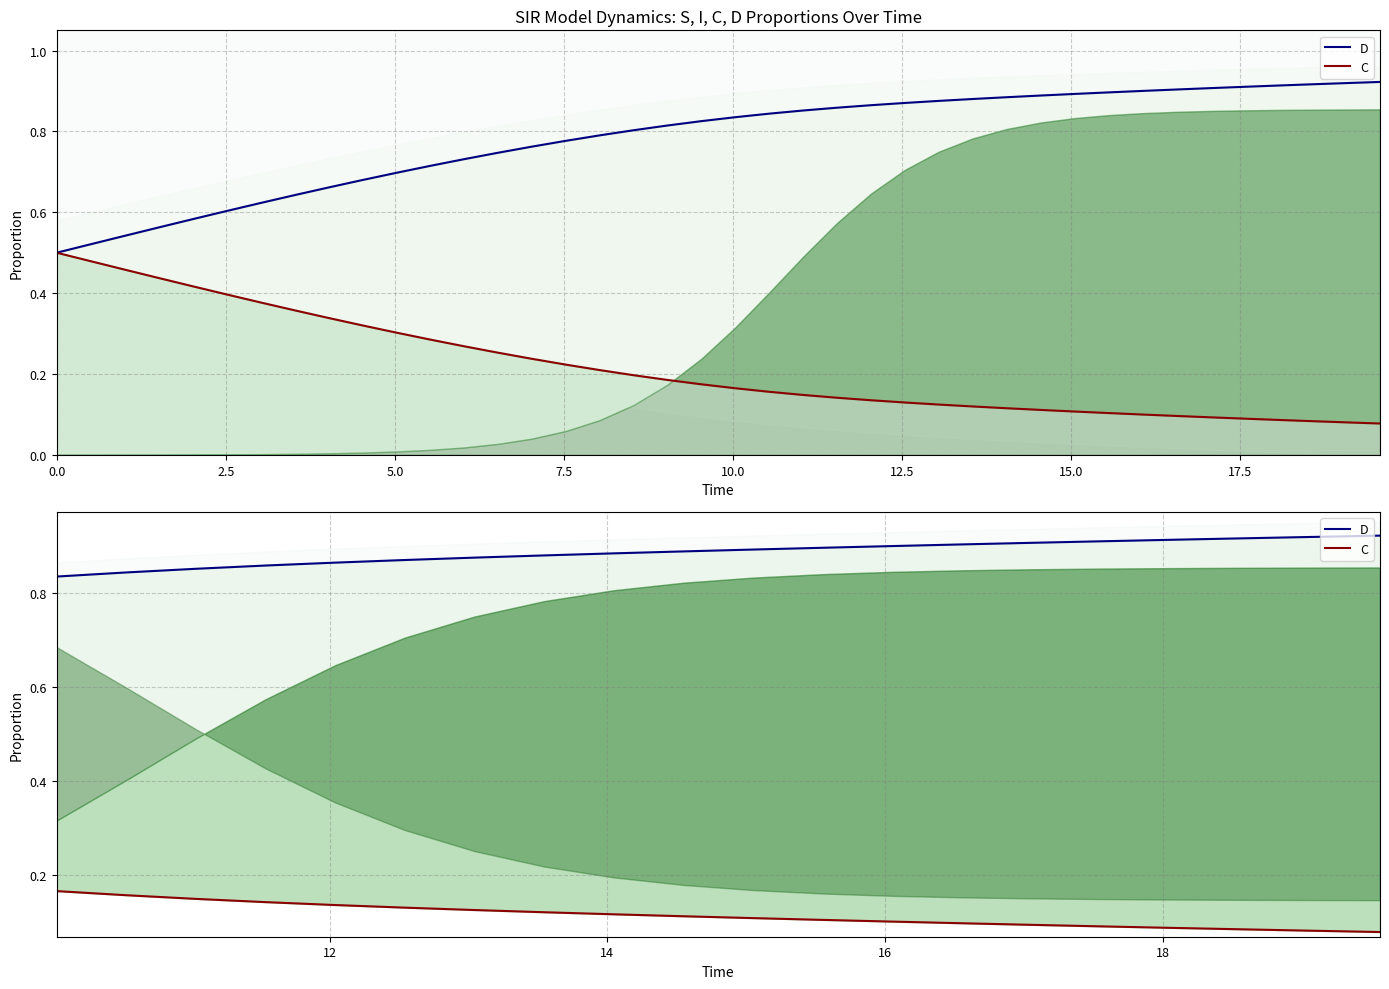

Count the number of data series in this chart.

2